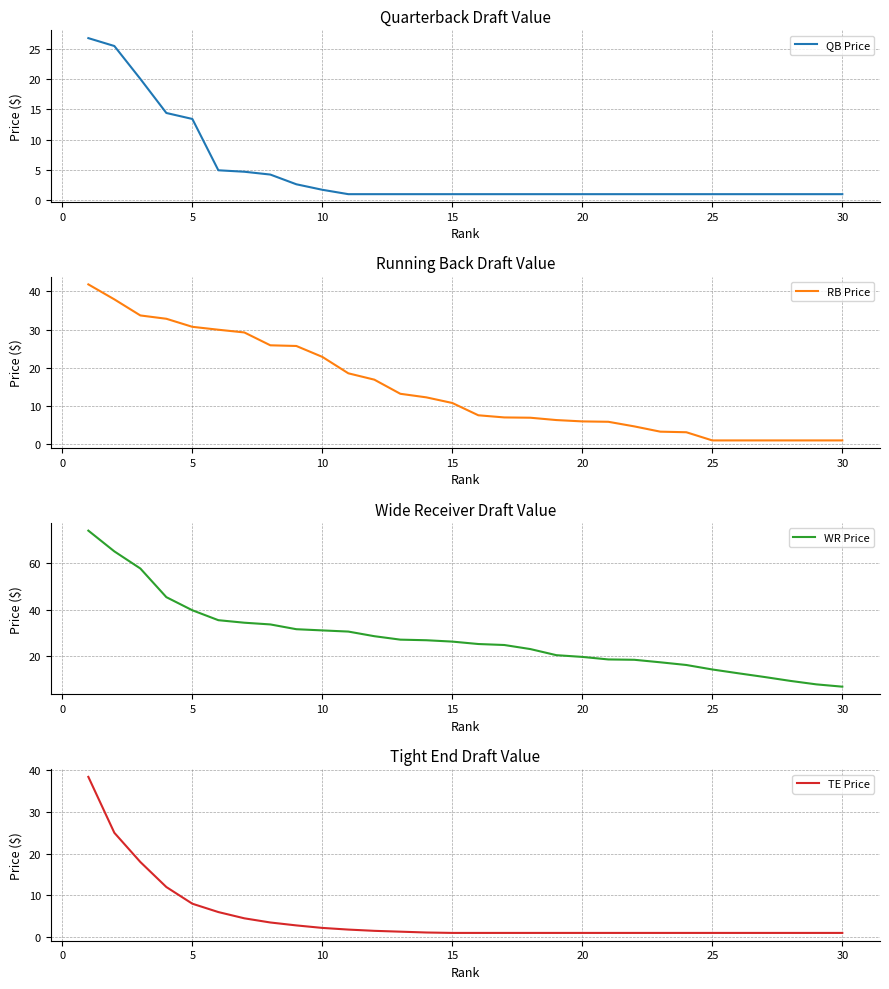

What is the maximum value for QB Price?

26.8